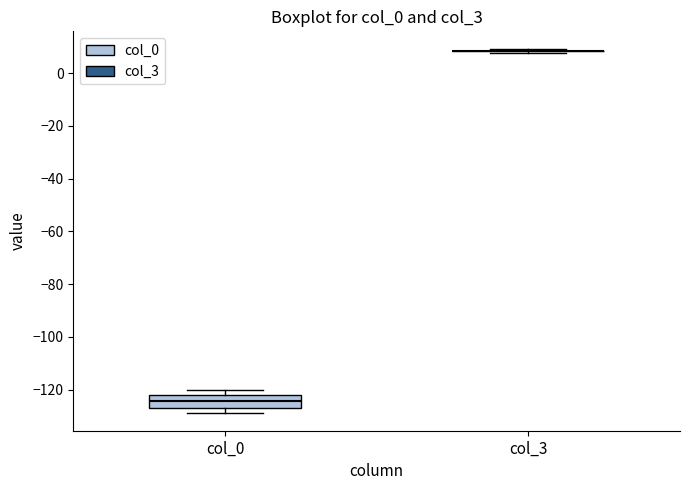

Which box is the tallest, from its lower edge to its upper edge?

col_0